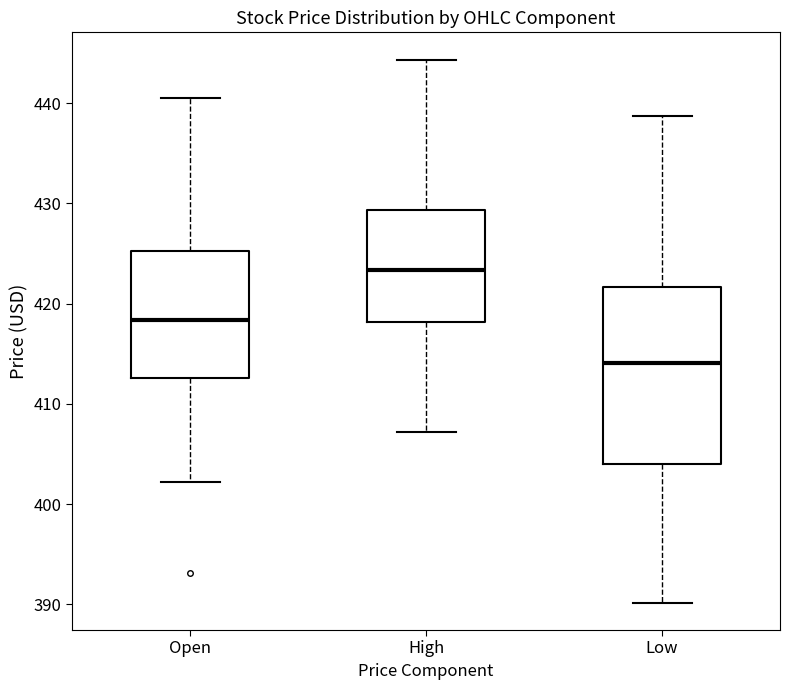

Which box has the lowest median line?

Low